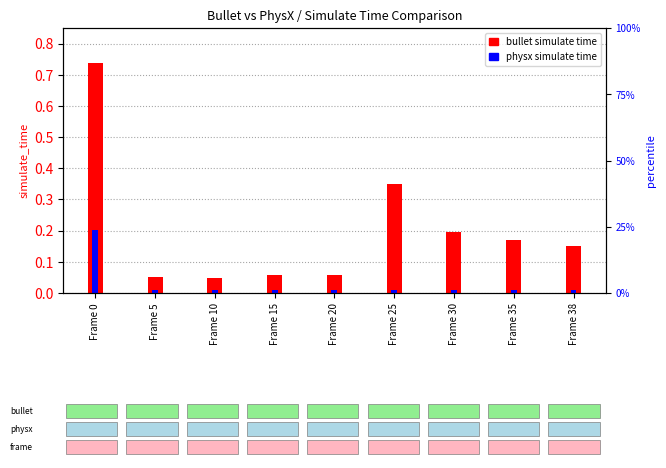

What is the difference between the maximum and minimum values in the physx_simulate_time series?

0.2